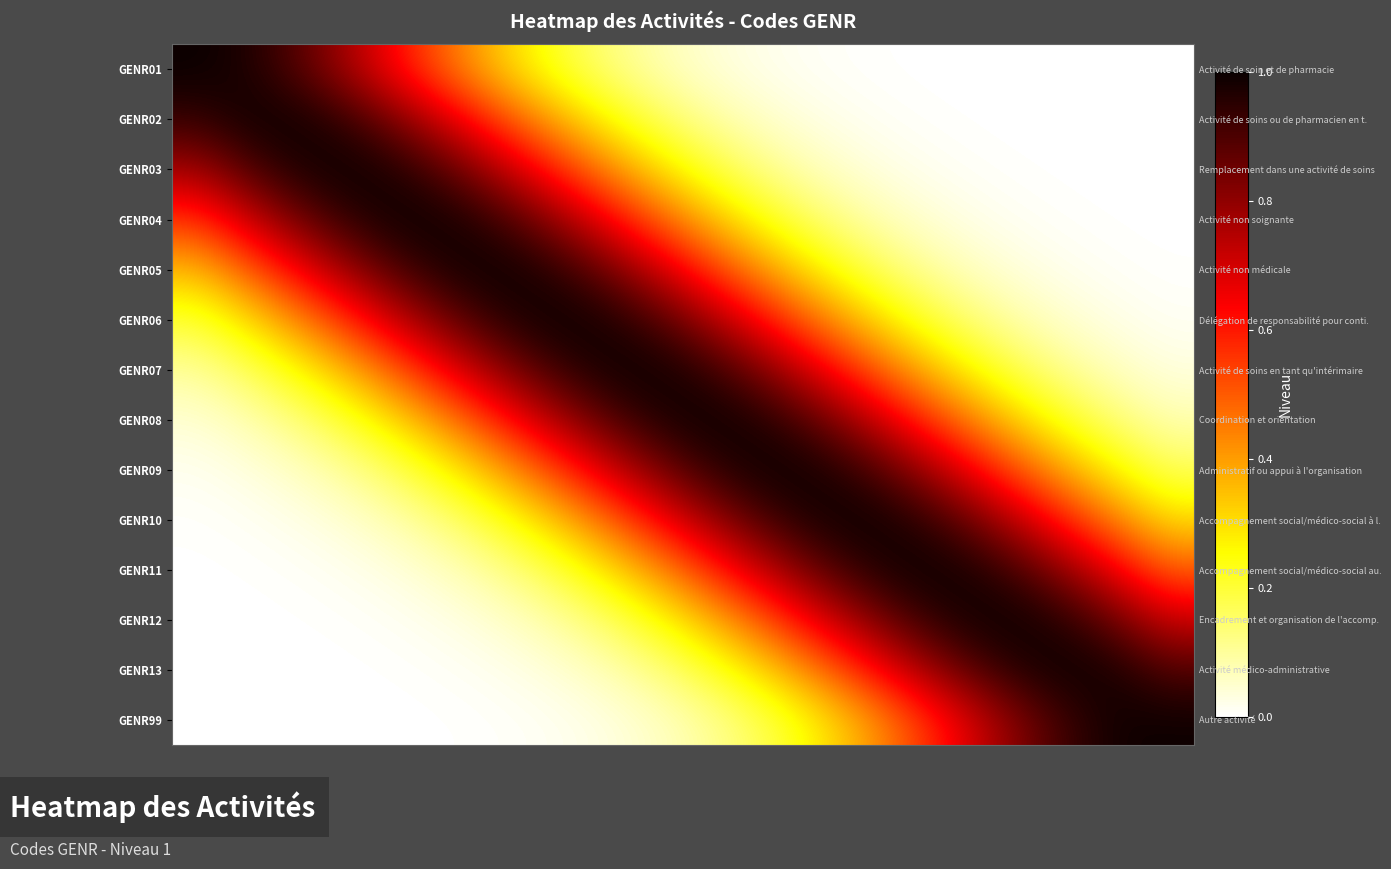

How many distinct data groups are displayed?

14